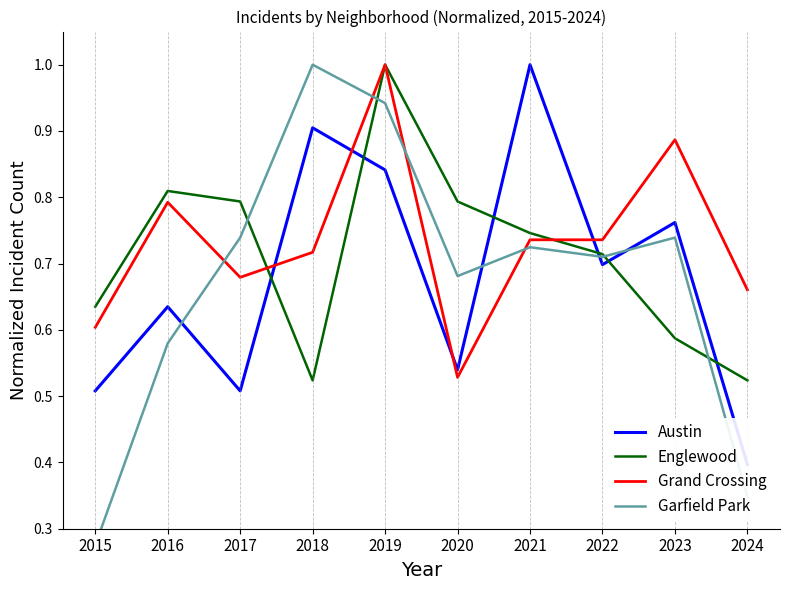

Rank the categories by Garfield Park value from highest to lowest.

2018, 2019, 2017, 2023, 2021, 2022, 2020, 2016, 2024, 2015